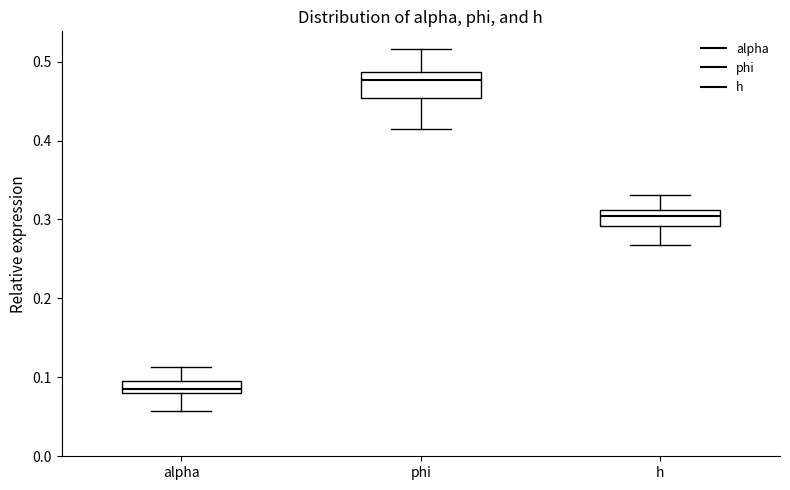

Comparing the boxes themselves (not the whiskers), which one is the tallest?

phi